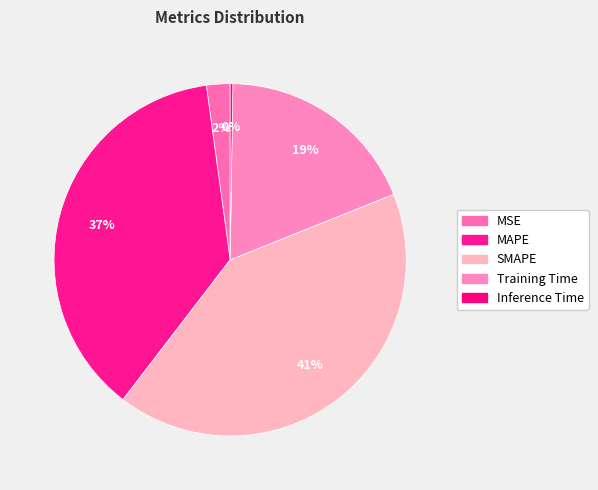

Does MAPE account for over 50% of the chart?

No